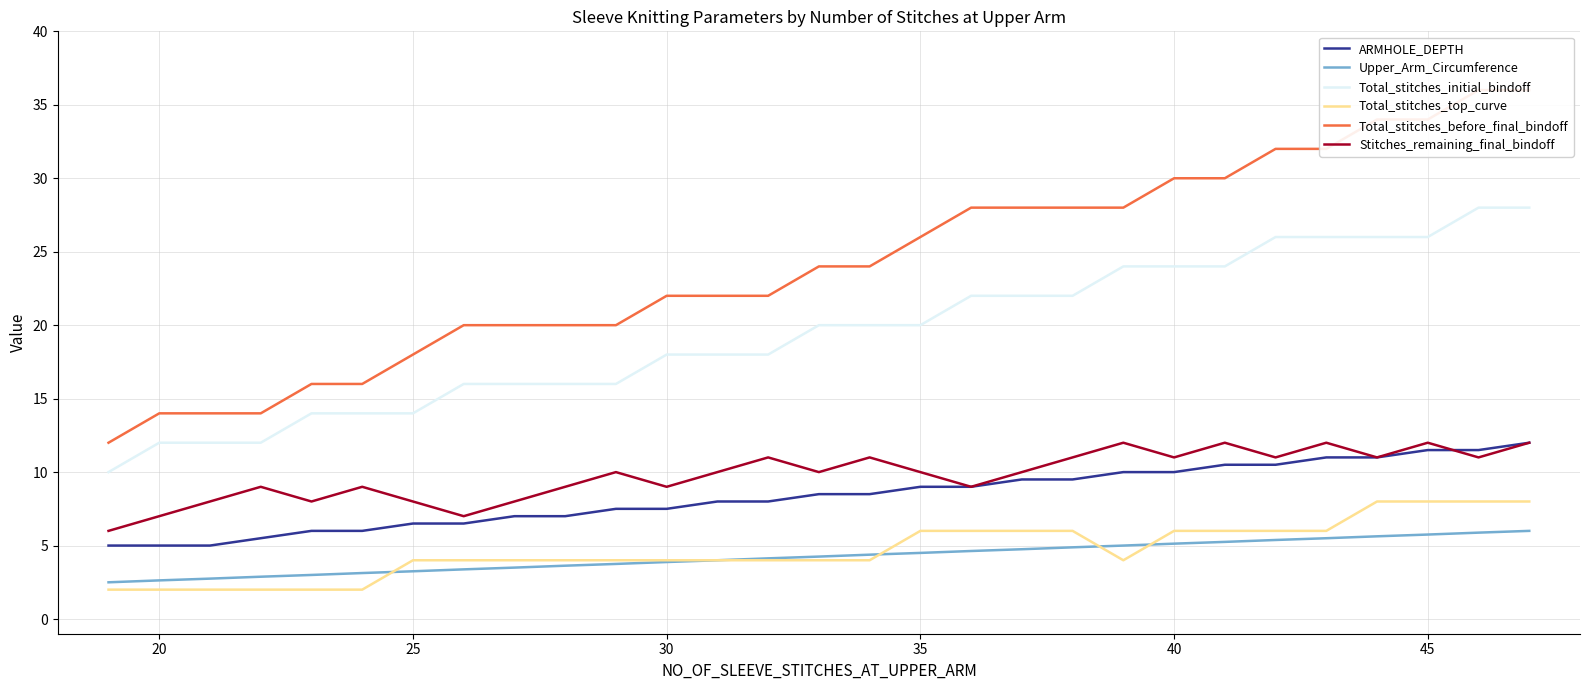

Which series has the largest total across all categories?

Total_stitches_before_final_bindoff